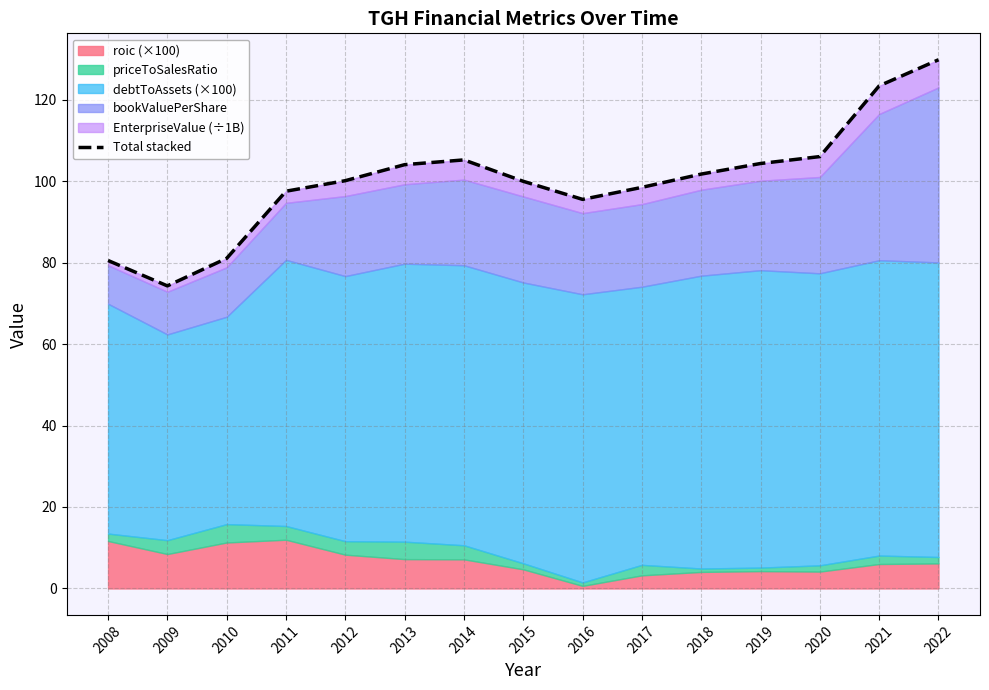

Which has a higher value, 2020 or 2010?

2020